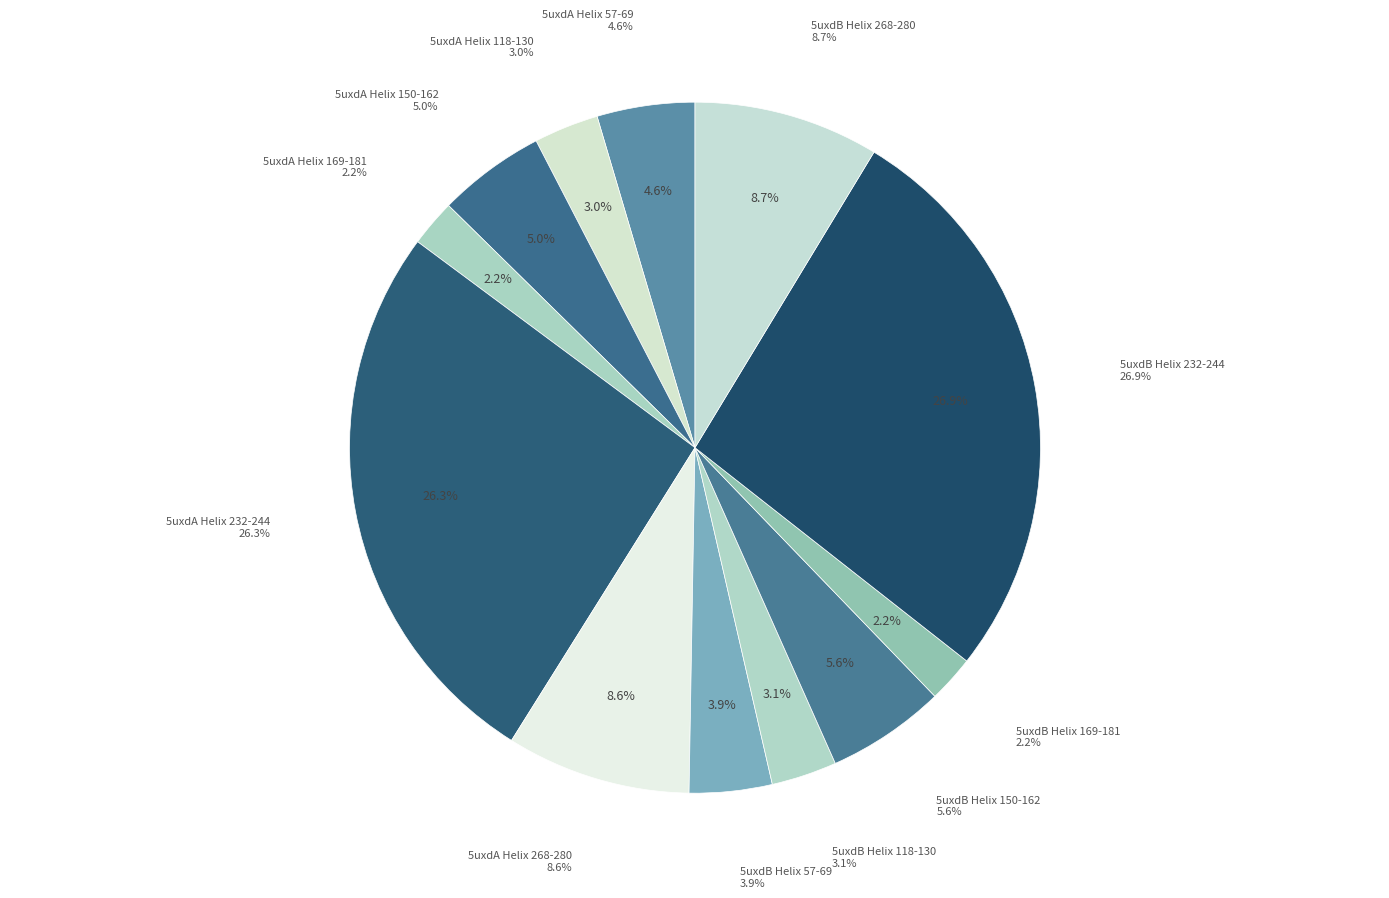

To the nearest percent, what portion does 5uxdB Helix 169-181 represent?

2%